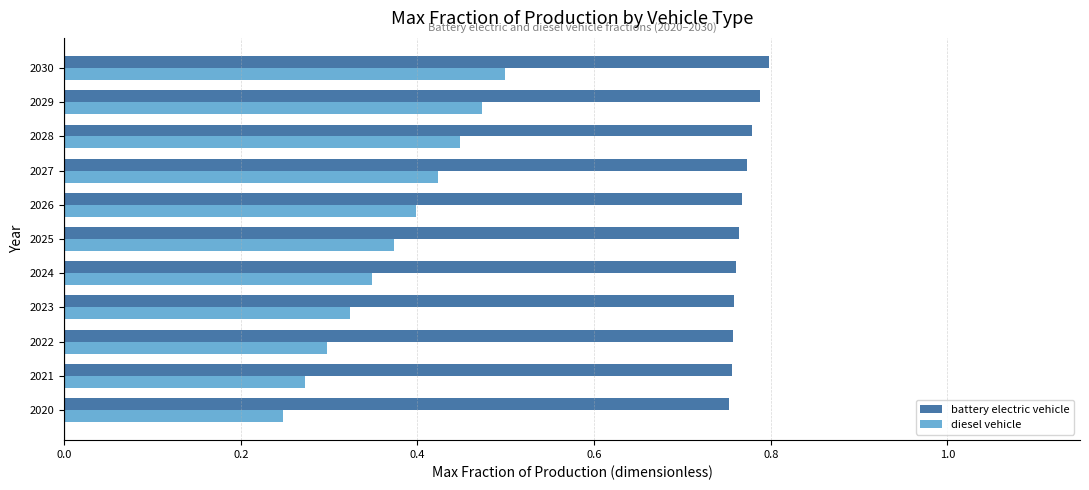

Count the number of data series in this chart.

2